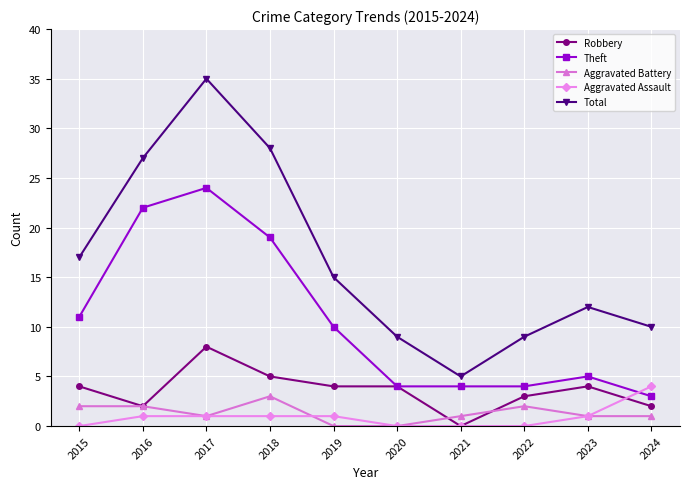

Reading left to right, transcribe all the data shown in this chart.

Robbery: 4	2	8	5	4	4	0	3	4	2
Theft: 11	22	24	19	10	4	4	4	5	3
Aggravated Battery: 2	2	1	3	0	0	1	2	1	1
Aggravated Assault: 0	1	1	1	1	0	0	0	1	4
Total: 17	27	35	28	15	9	5	9	12	10